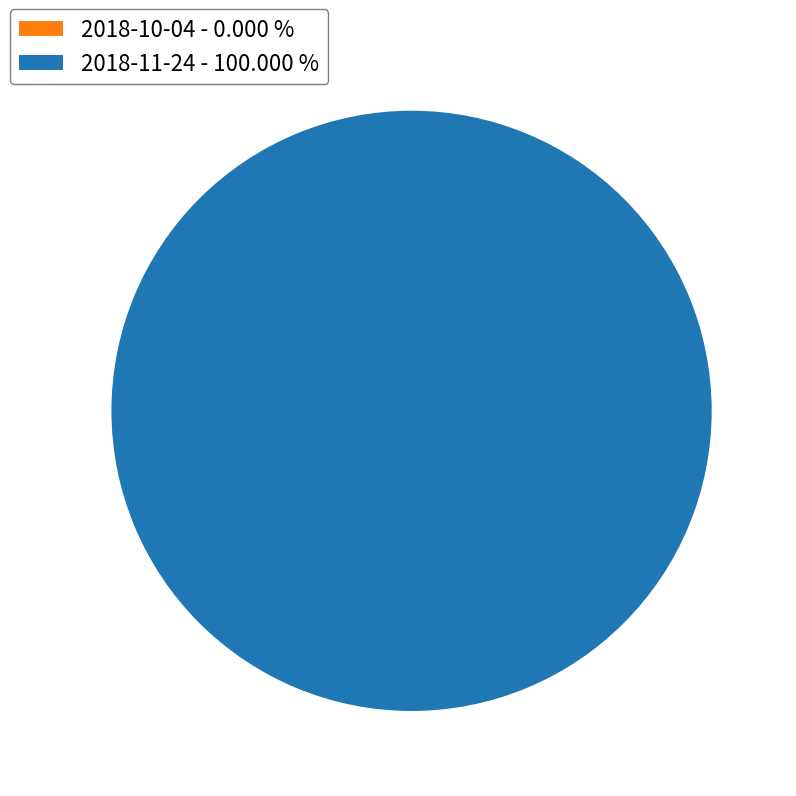

Which category has the smallest portion of the pie?

2018-10-04